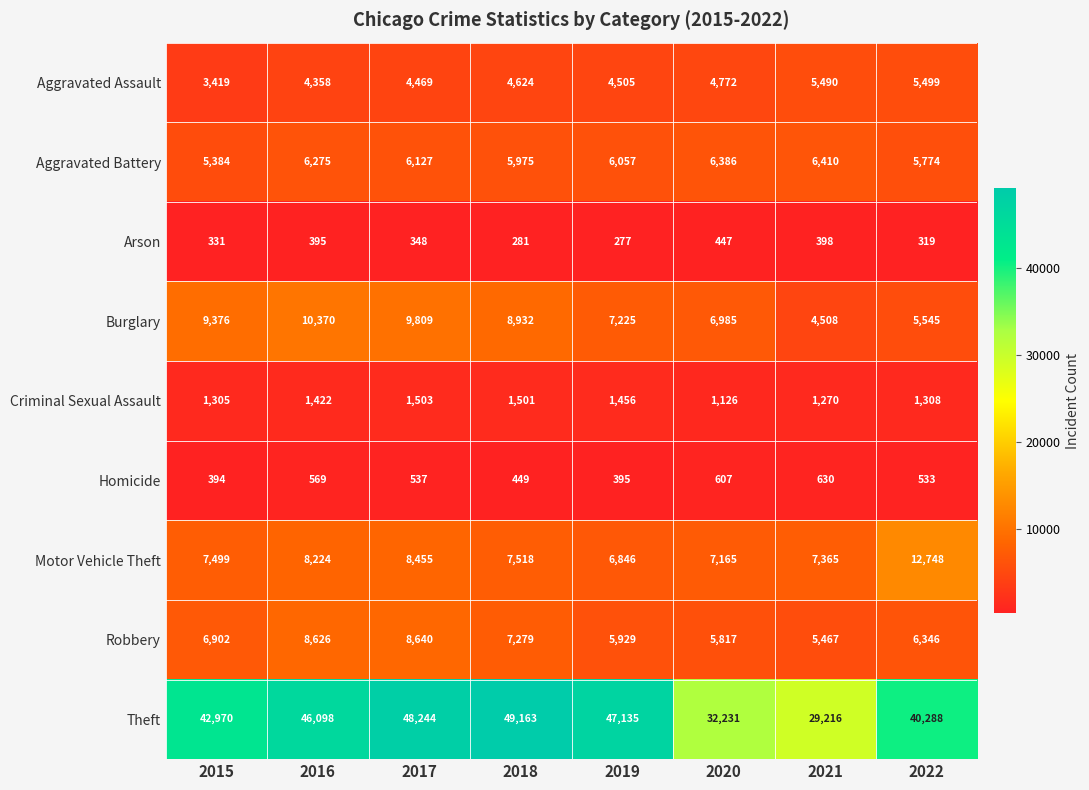

At which label is Arson closest to 362?

2017